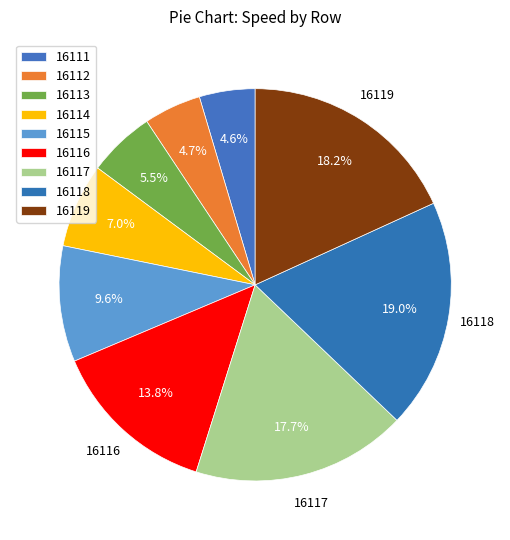

To the nearest percent, what is the average slice percentage?

11%